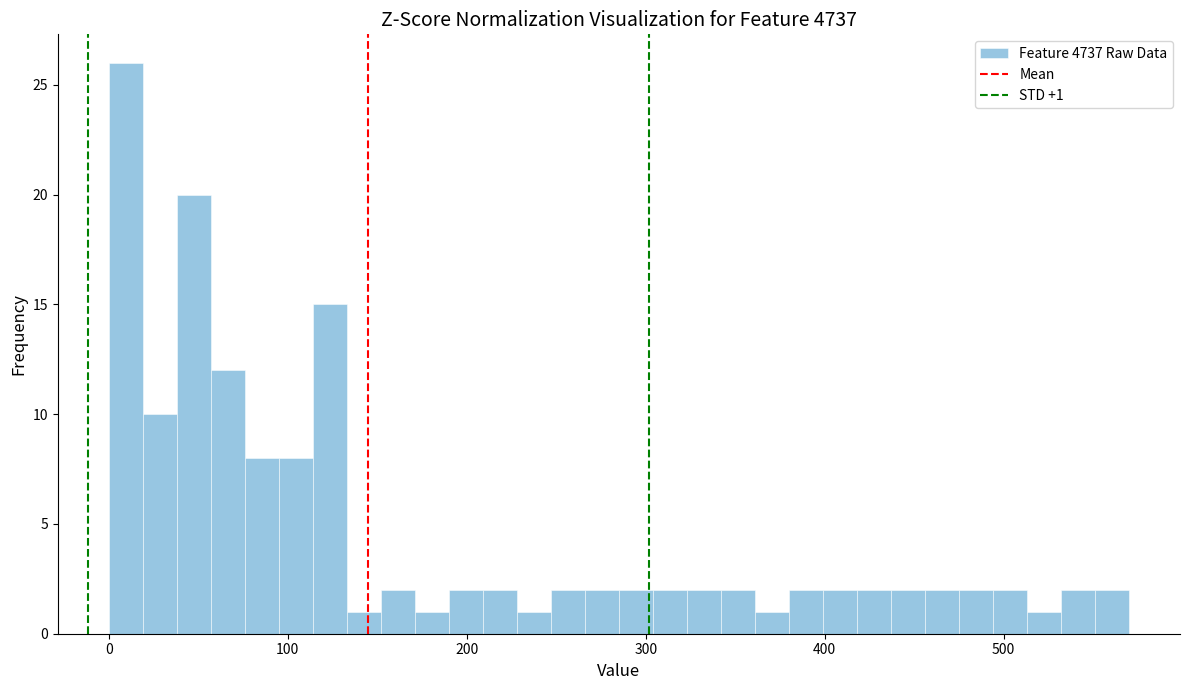

Read against the x-axis, roughly where is the centre of the tallest bar?

10